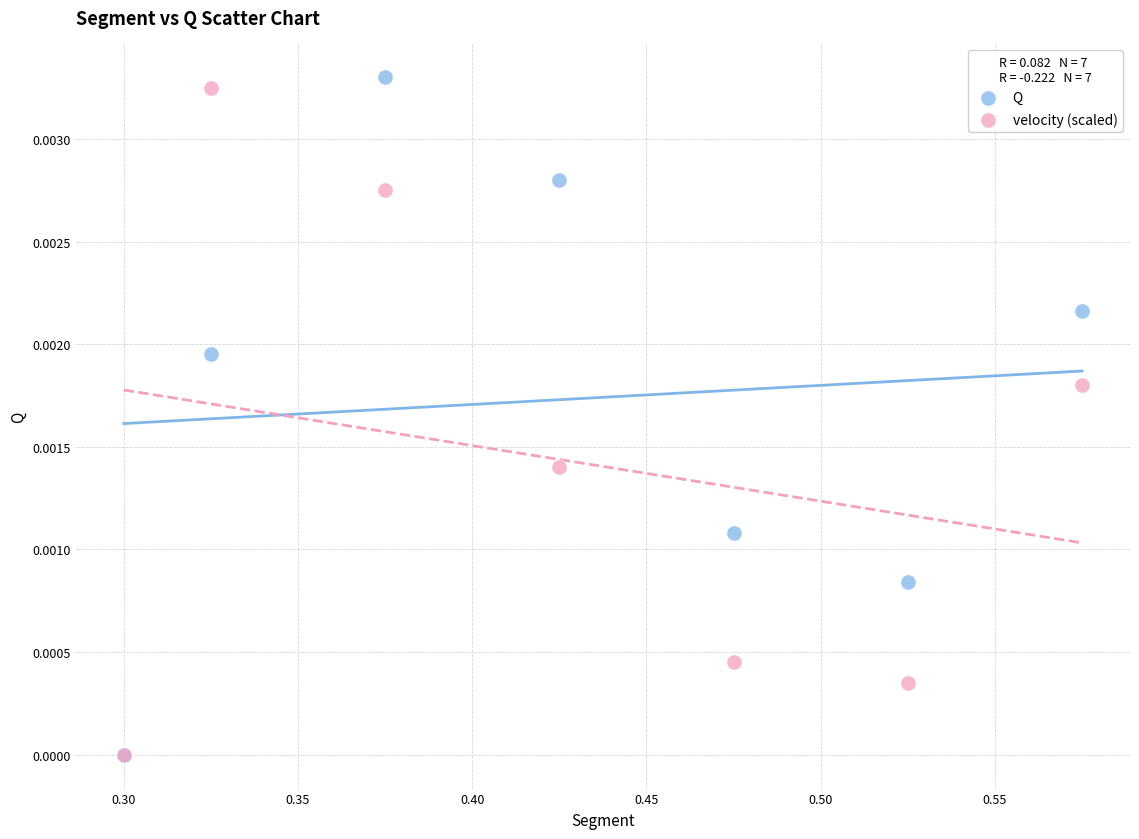

What are all the series names shown in the legend?

Q, velocity (scaled)